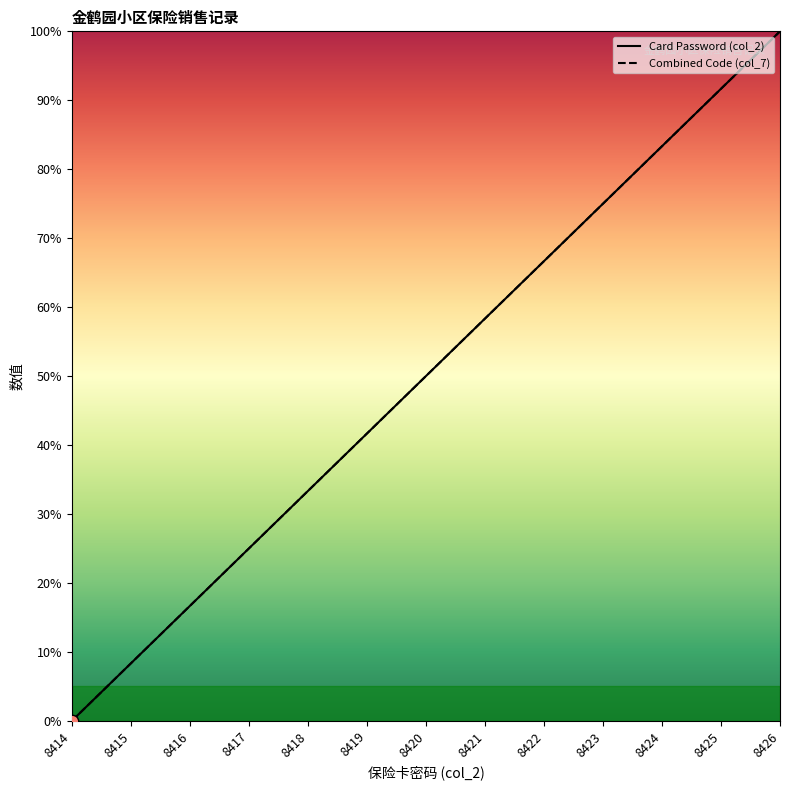

Which series has the widest spread of Y values?

Card Password (col_2)